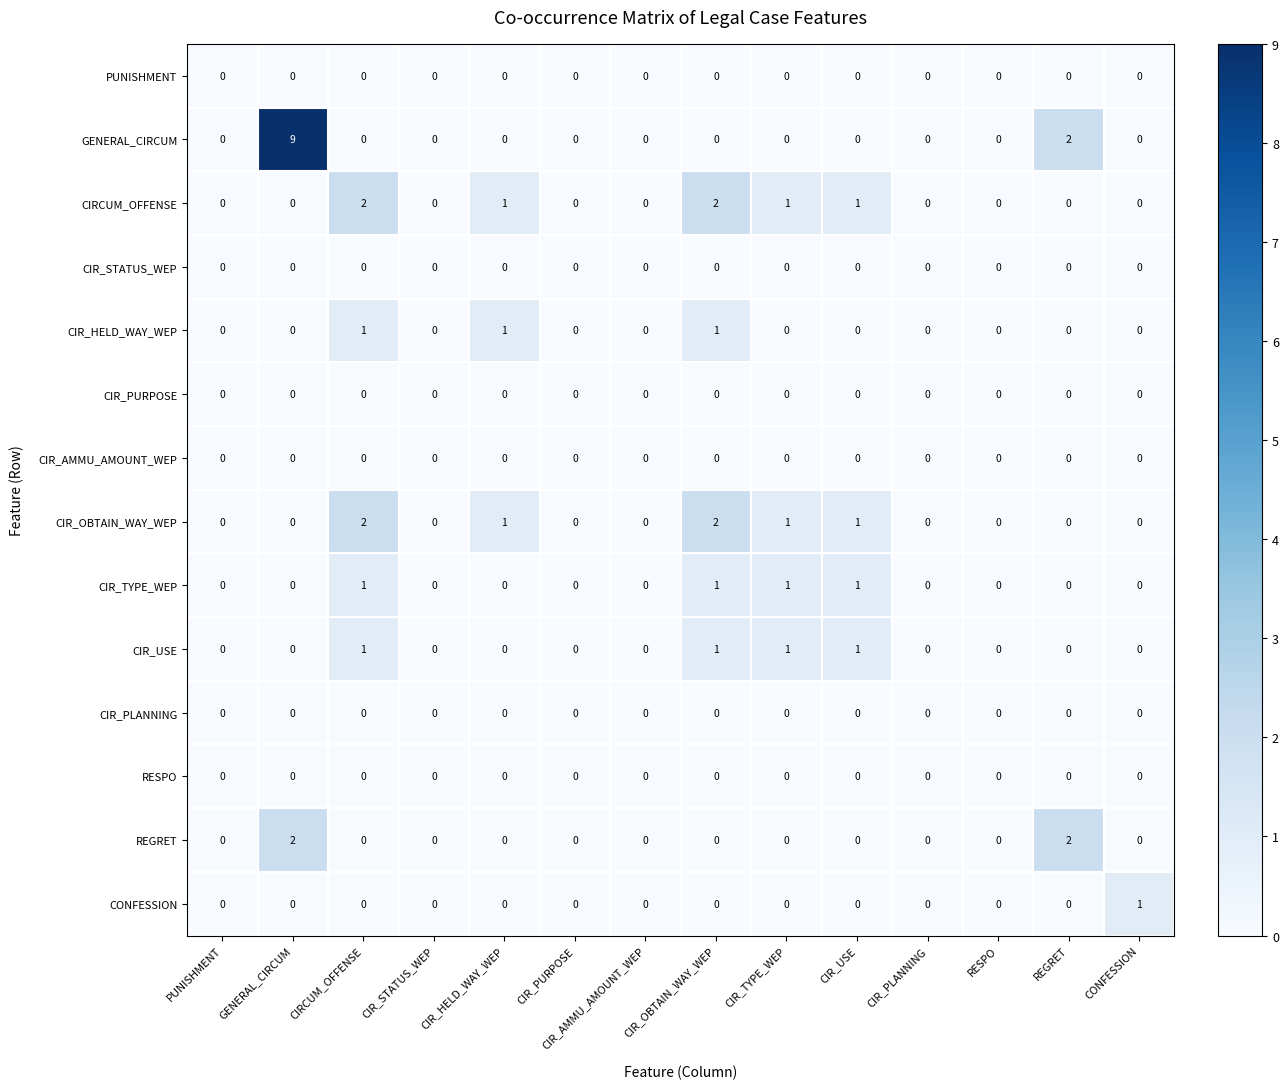

What is the sum of all CIR_USE values?

4